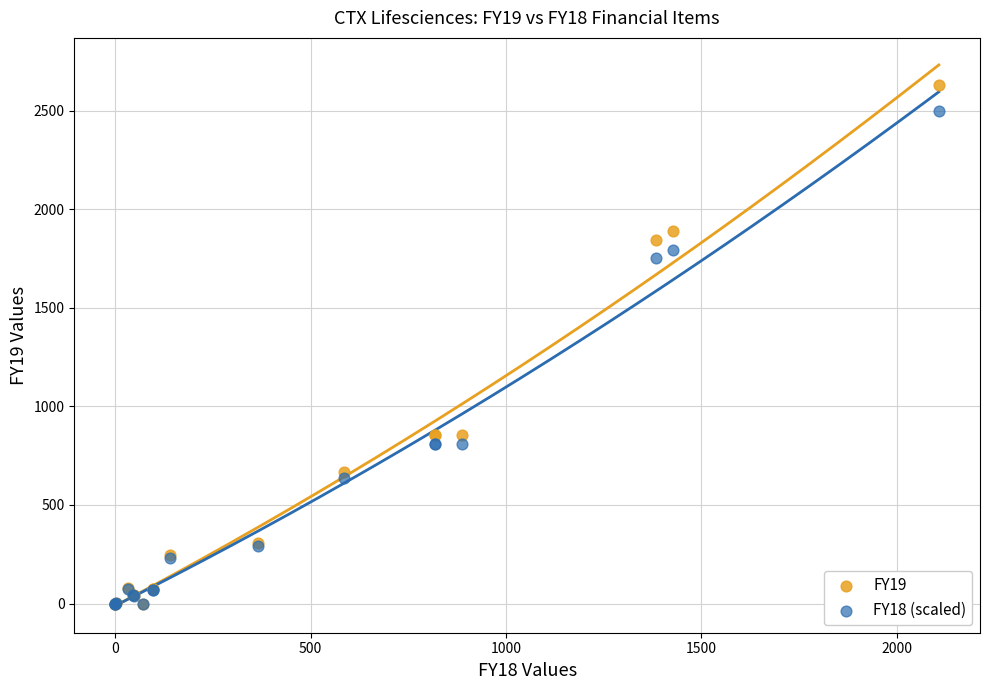

What are all the series names shown in the legend?

FY19, FY18 (scaled)